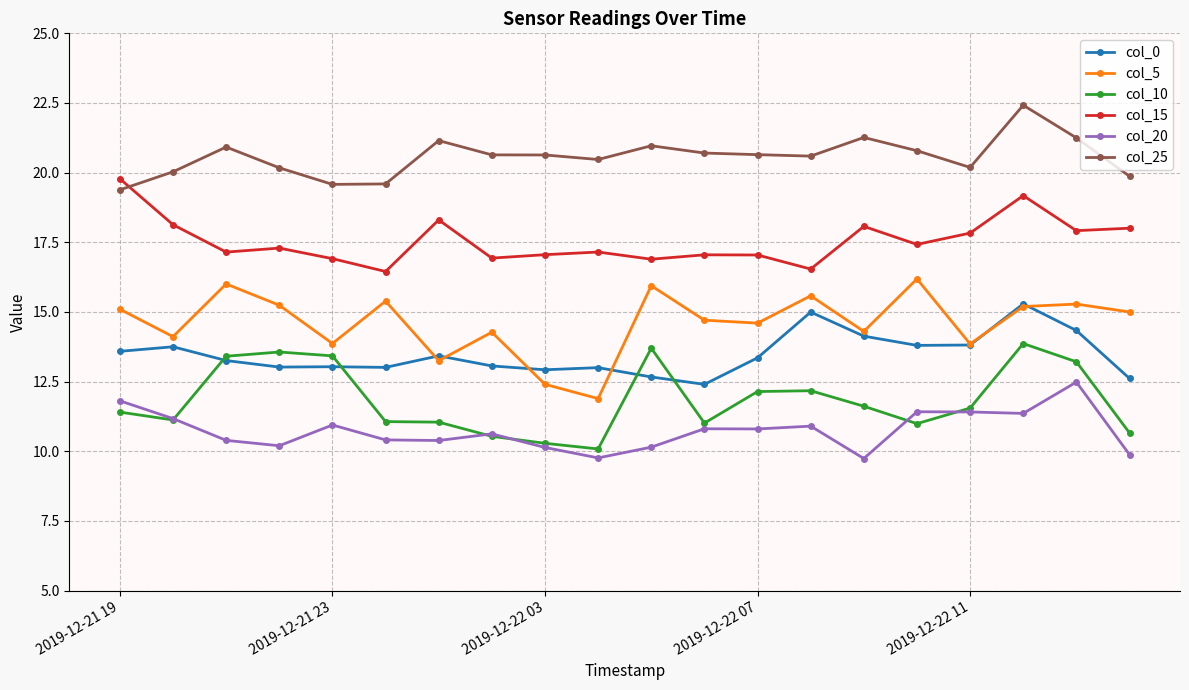

Count the number of data series in this chart.

6